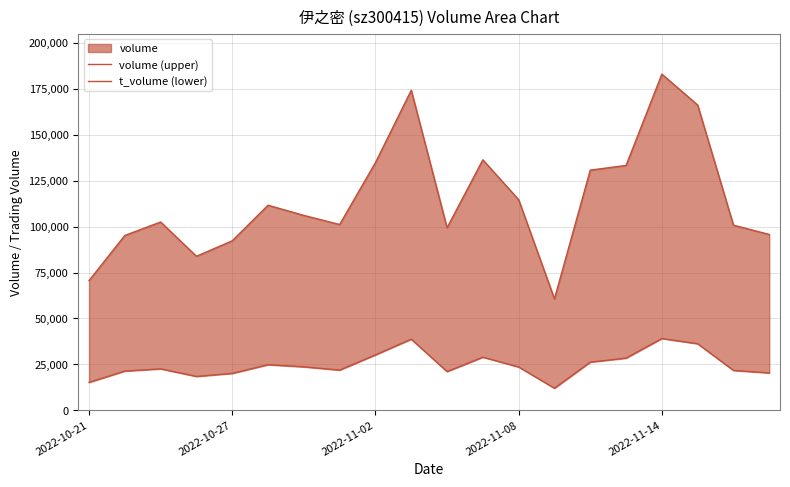

What is the sum of all t_volume (lower) values?

495434